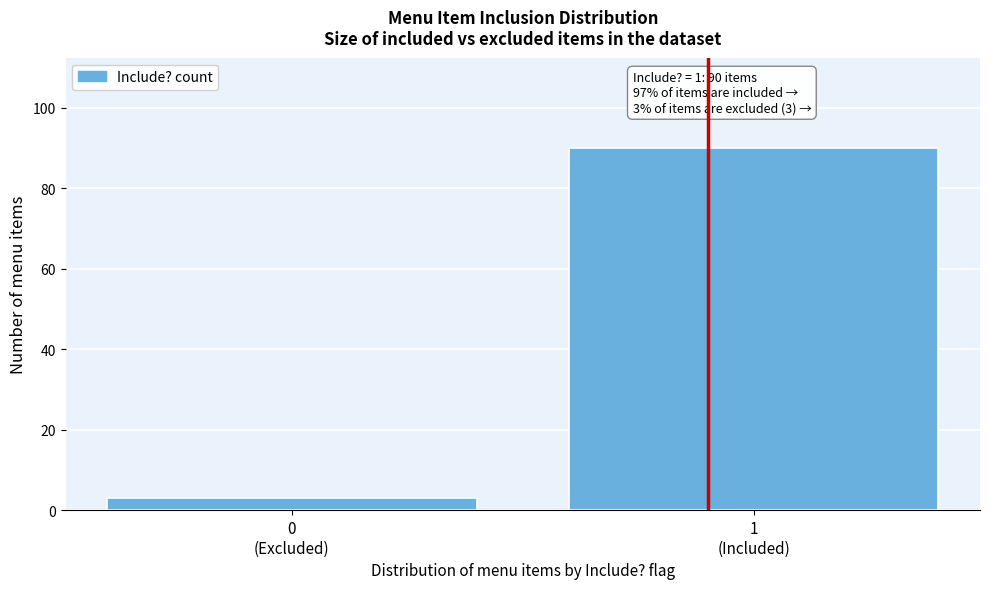

Reading left to right, list all the values displayed in this chart.

3	90